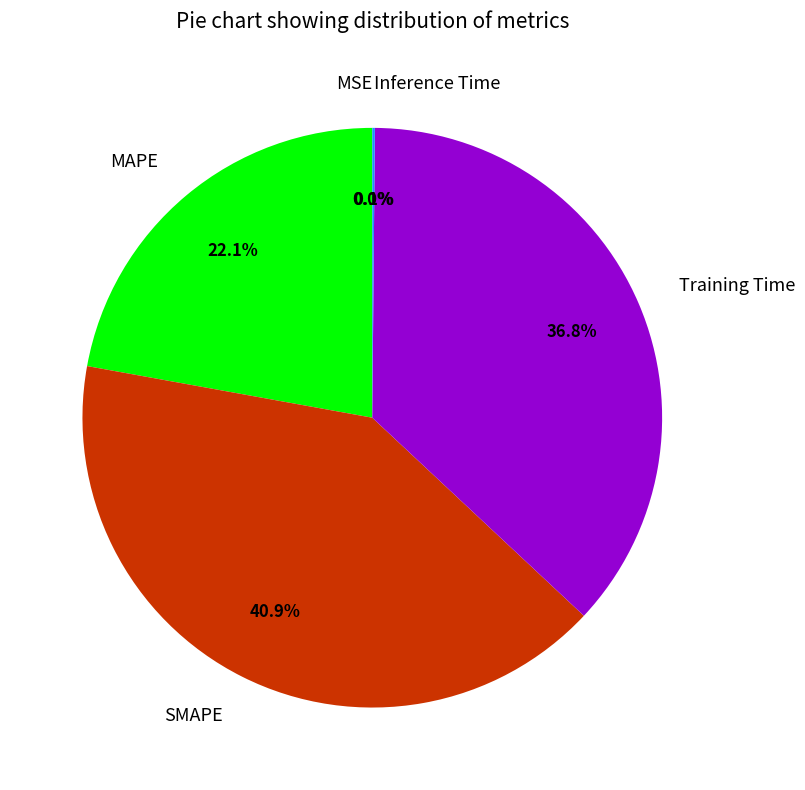

Is there a majority slice in this chart?

No